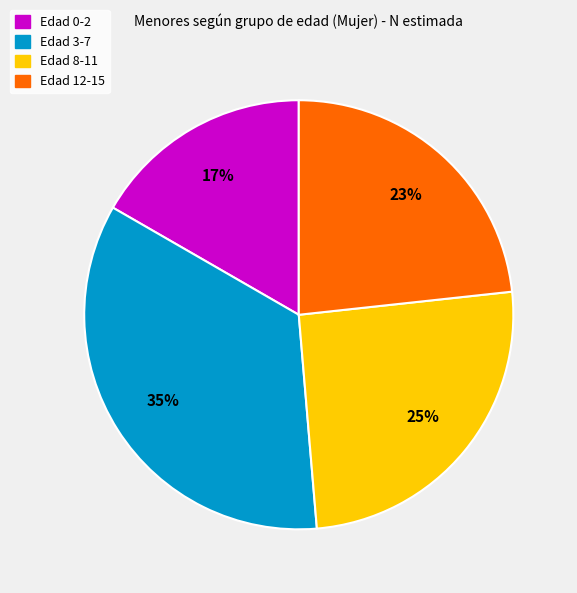

Approximately how many times larger is the value at Edad 12-15 compared to Edad 8-11?

0.9